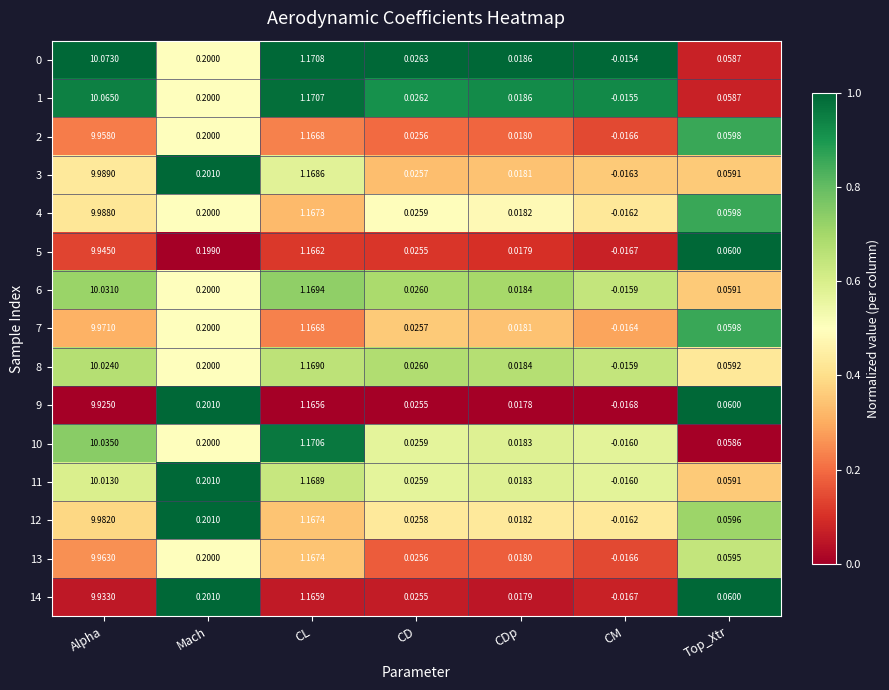

At which category does the chart reach its peak across all series?

Alpha